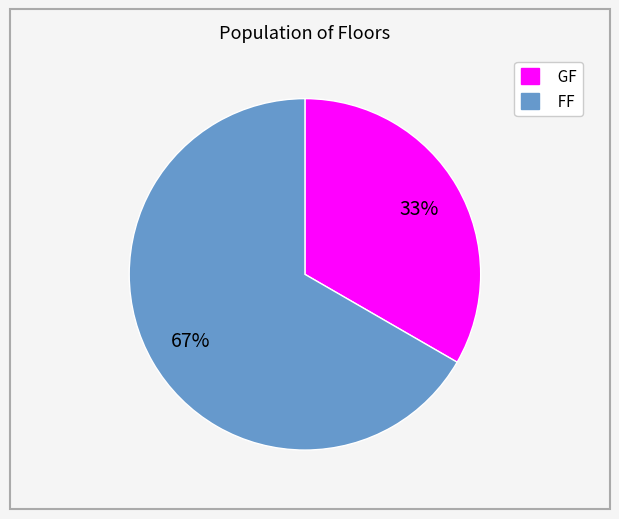

To the nearest percent, what portion does FF represent?

67%